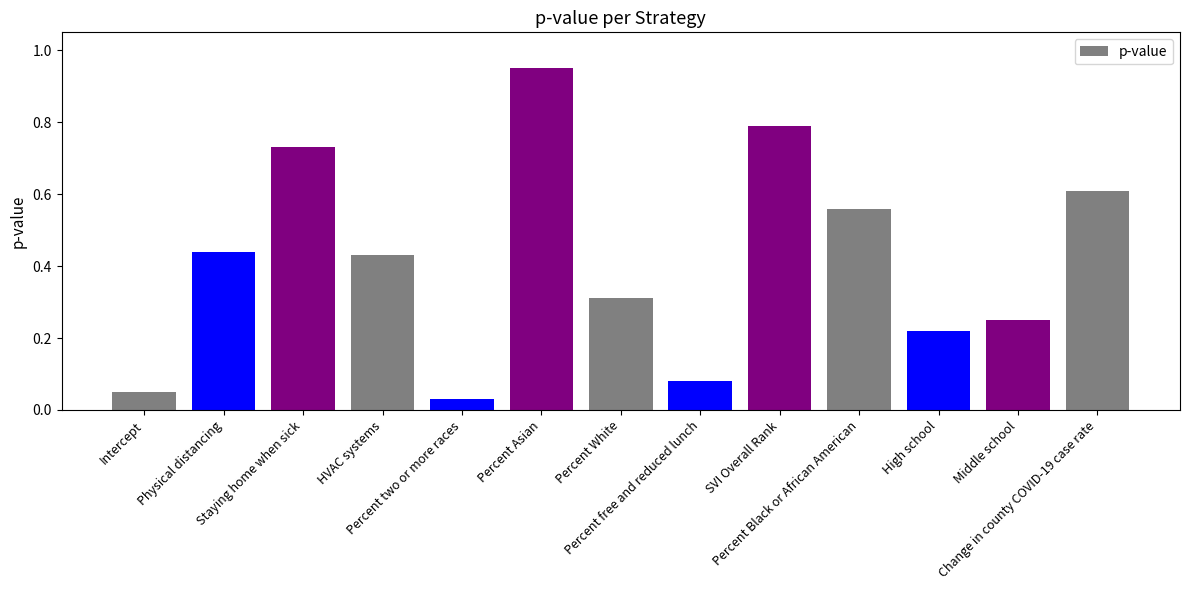

Are the bars grouped side by side (vs. stacked)?

No